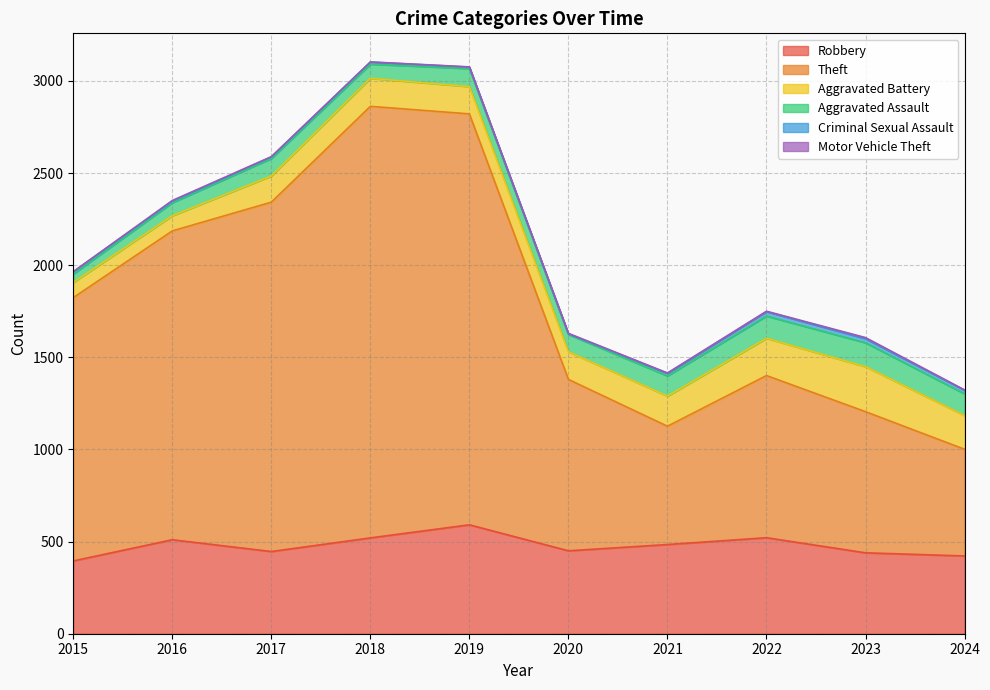

At how many categories does at least one series exceed 815?

7